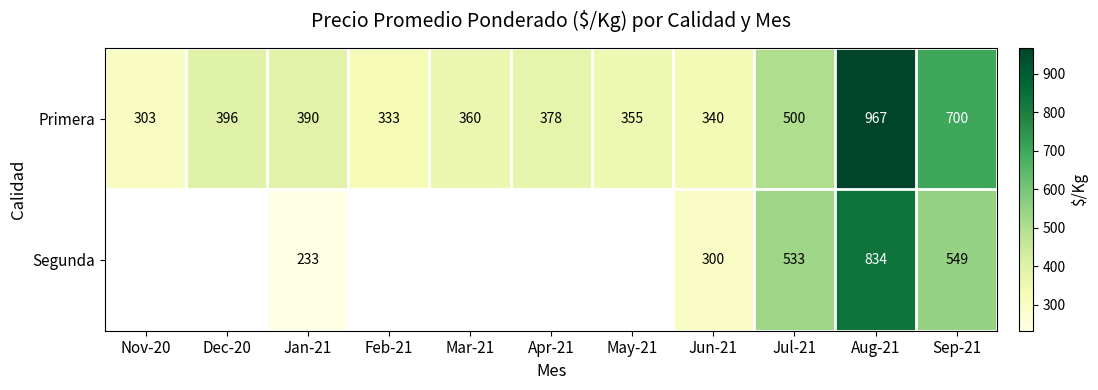

Which category has the highest value across all series?

Aug-21